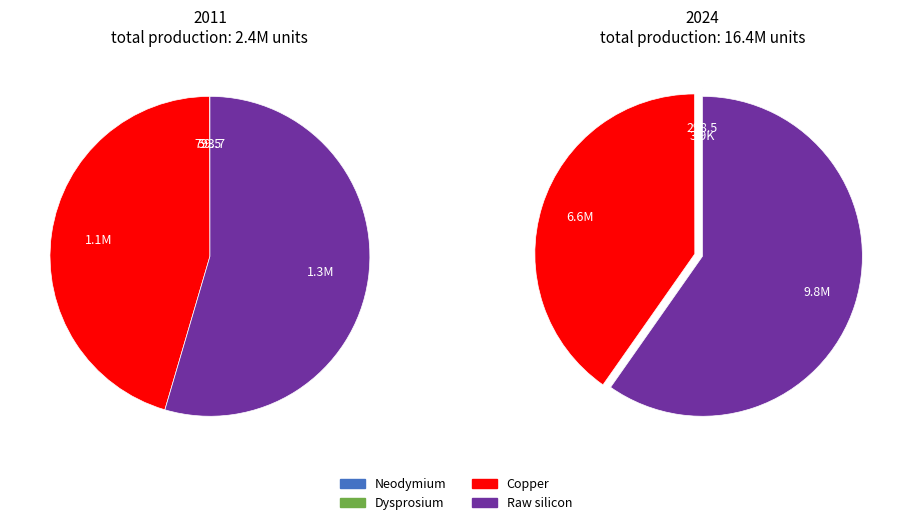

How many slices are in this pie chart?

4